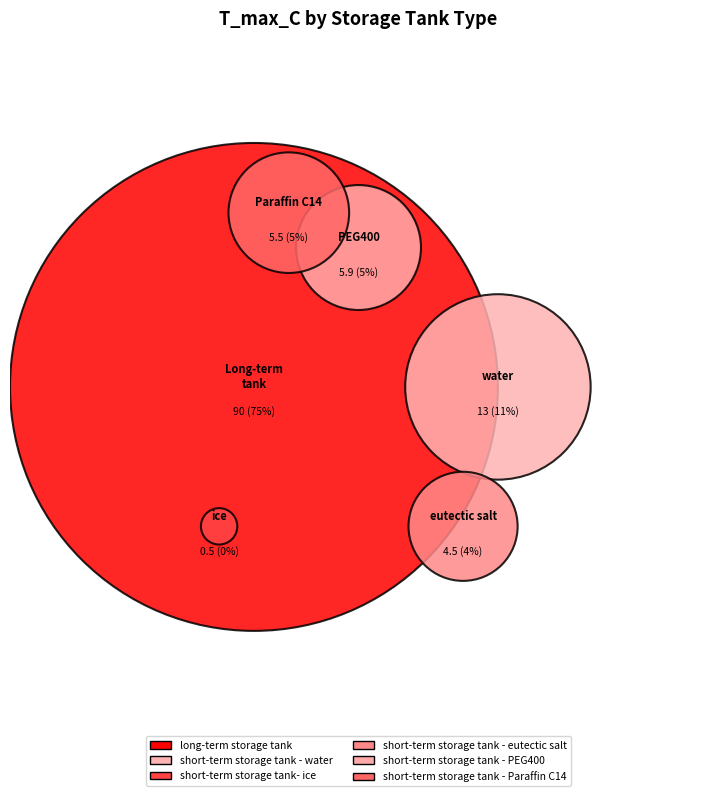

To the nearest percent, what is the average slice percentage?

17%